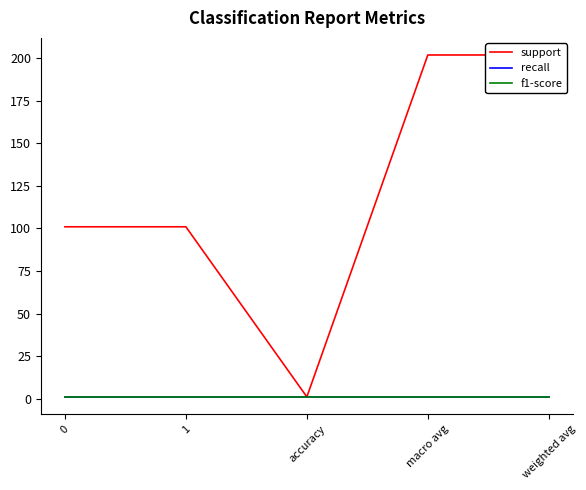

Rank the series at 0 from highest to lowest value.

support, recall, f1-score